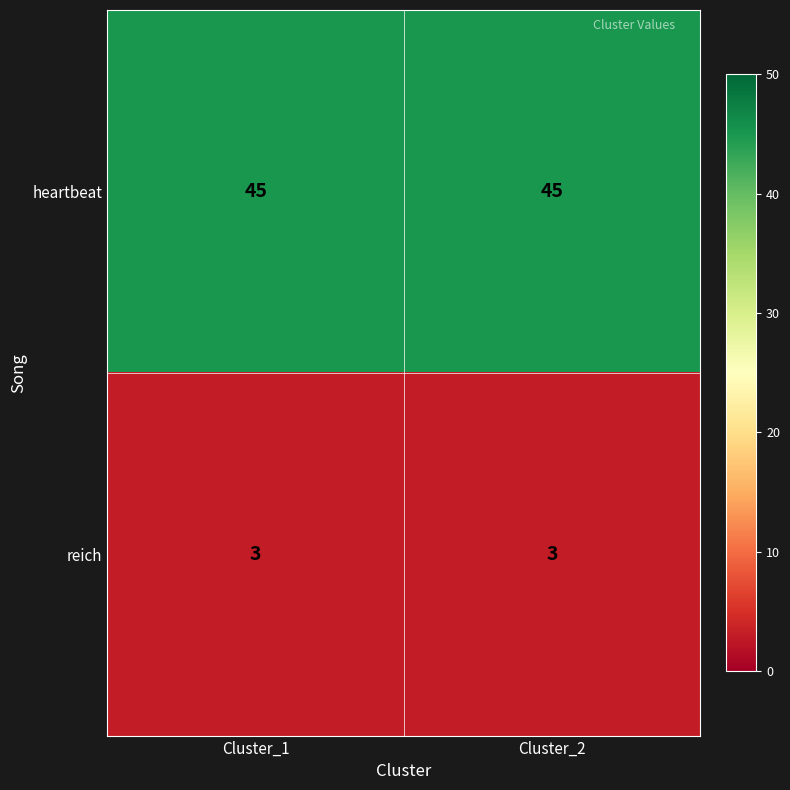

Is the value of reich at Cluster_2 greater than the value of heartbeat at Cluster_1?

No